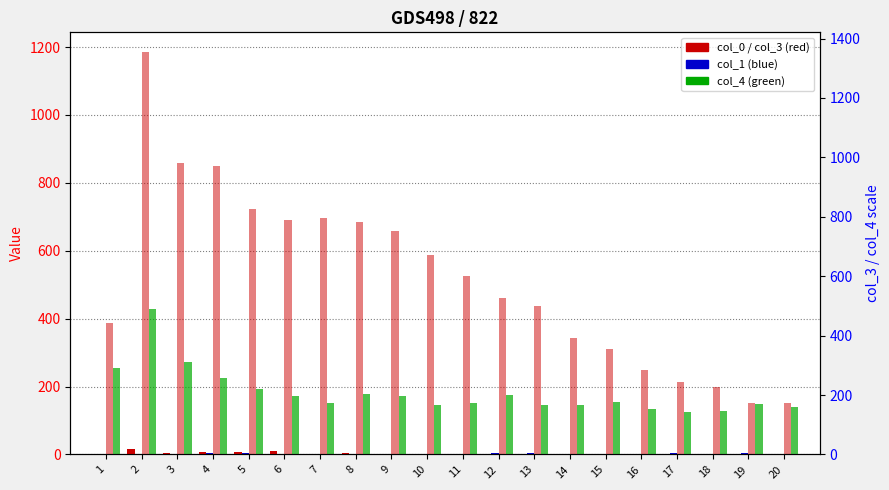

Reading left to right, extract all data points from this chart.

col_0: 1=1	2=17	3=5	4=8	5=7	6=9	7=2	8=3	9=0	10=0	11=2	12=1	13=1	14=1	15=0	16=0	17=0	18=1	19=0	20=1
col_1: 1=0	2=2	3=1	4=4	5=5	6=2	7=2	8=1	9=1	10=1	11=2	12=3	13=3	14=1	15=1	16=1	17=4	18=1	19=3	20=2
col_3: 1=386	2=1184	3=857	4=849	5=723	6=691	7=696	8=684	9=659	10=586	11=526	12=460	13=437	14=342	15=310	16=249	17=212	18=200	19=153	20=153
col_4: 1=254	2=428	3=273	4=226	5=194	6=172	7=151	8=177	9=173	10=145	11=152	12=174	13=145	14=146	15=155	16=134	17=126	18=127	19=148	20=141